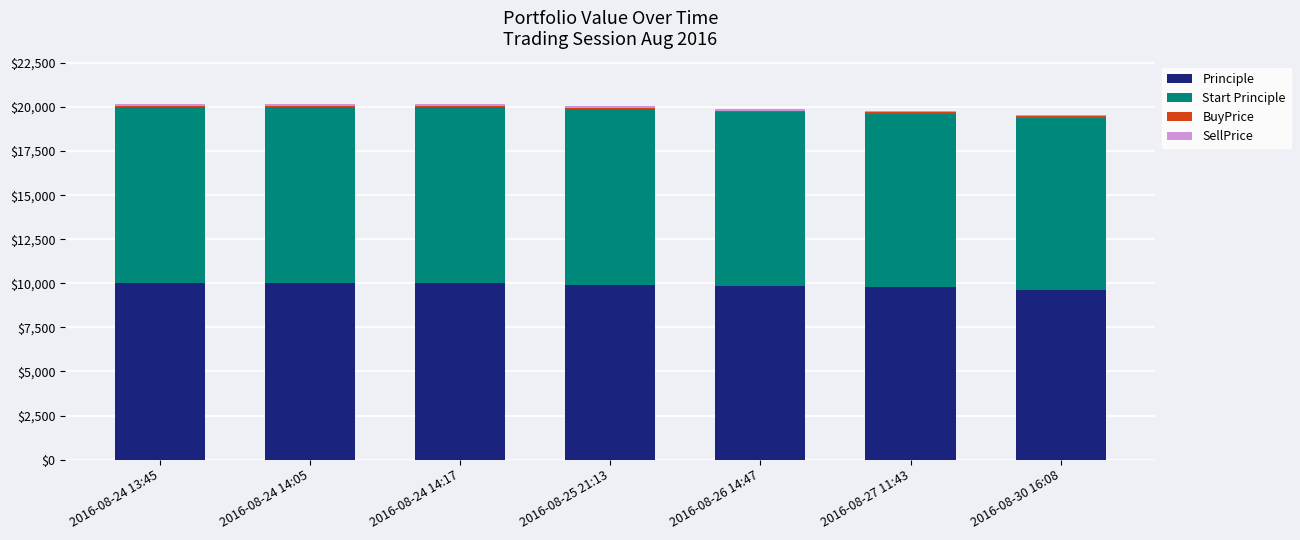

How many categories are shown in the chart?

7